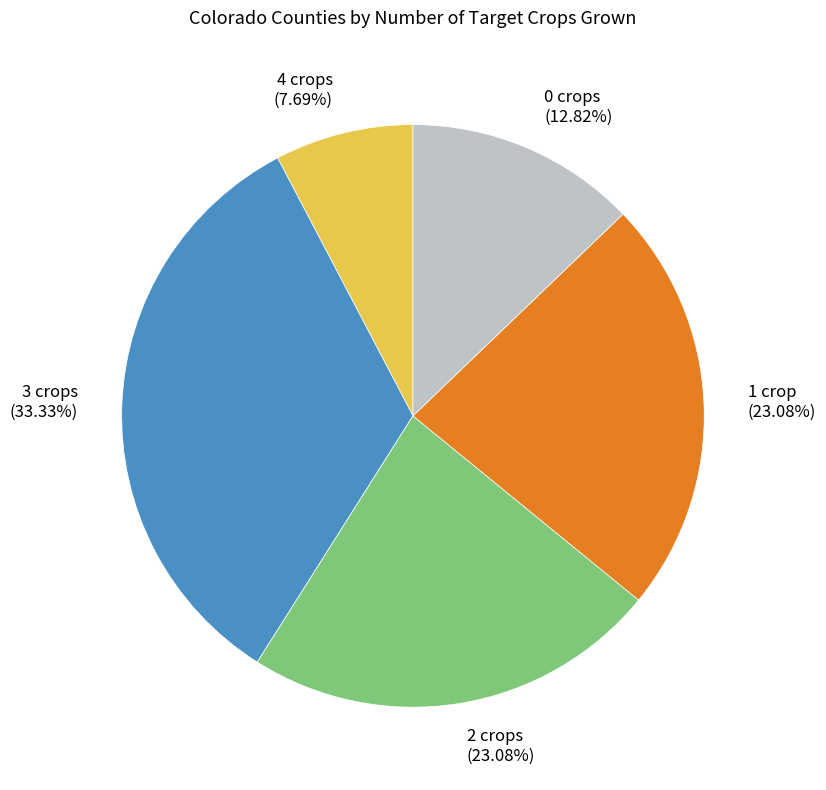

Combined, do 1 crop and 3 crops account for over 50%?

Yes